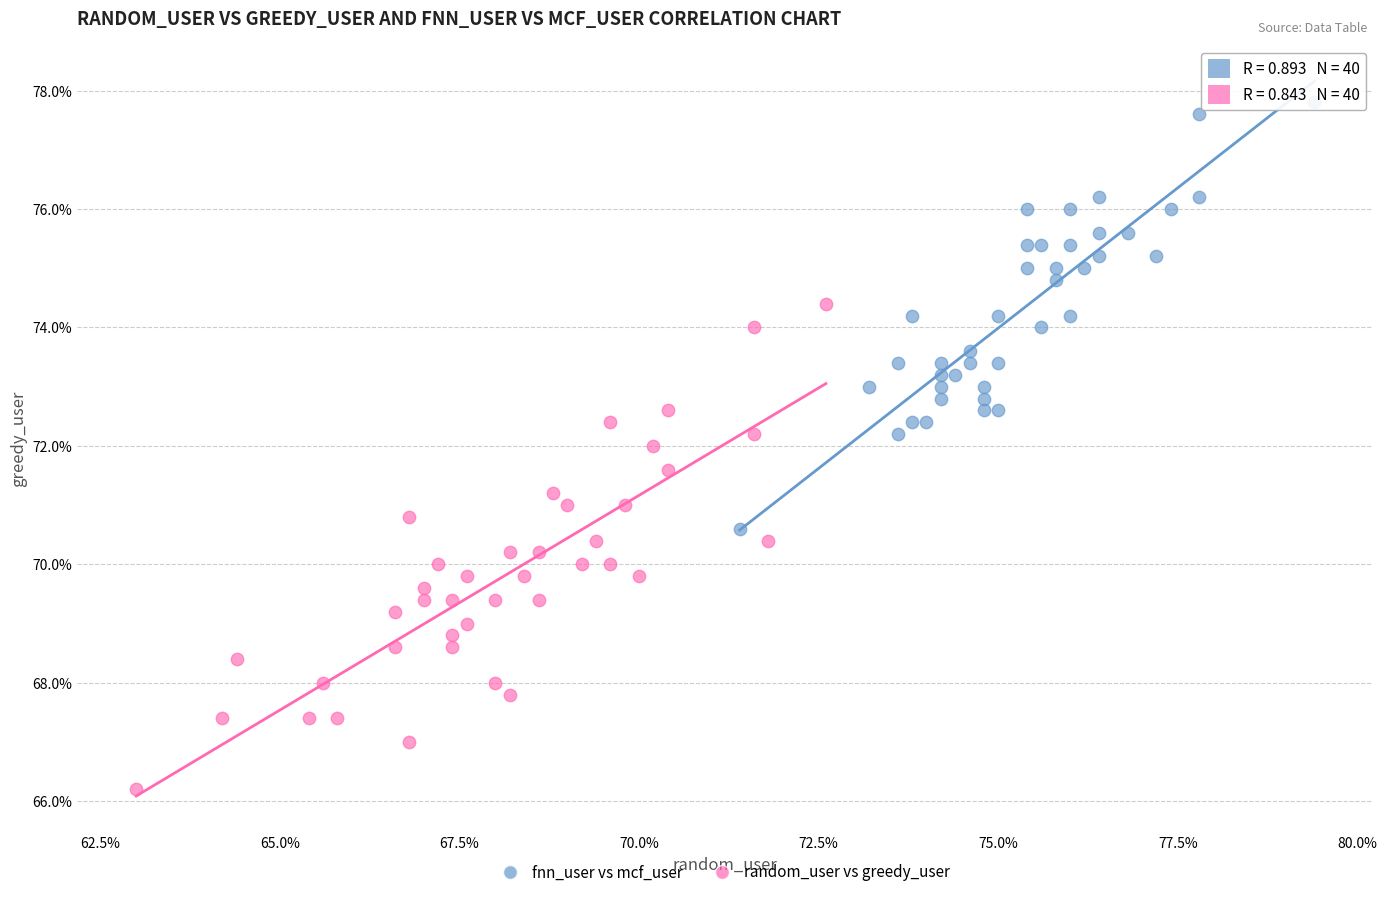

What are all the series names shown in the legend?

fnn_user vs mcf_user, random_user vs greedy_user